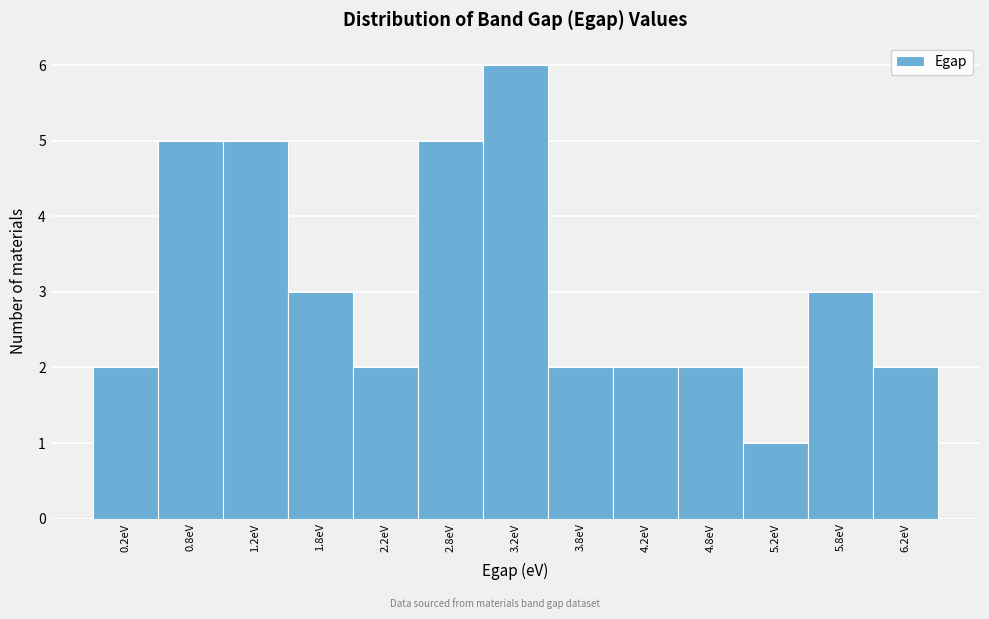

Reading left to right, list every bar in this chart as the range it spans on the x-axis followed by its height. The values are not printed on the chart, so give them approximately, as read against the axis.

0.0 to 0.5: 2
0.5 to 1.0: 5
1.0 to 1.5: 5
1.5 to 2.0: 3
2.0 to 2.5: 2
2.5 to 3.0: 5
3.0 to 3.5: 6
3.5 to 4.0: 2
4.0 to 4.5: 2
4.5 to 5.0: 2
5.0 to 5.5: 1
5.5 to 6.0: 3
6.0 to 6.5: 2